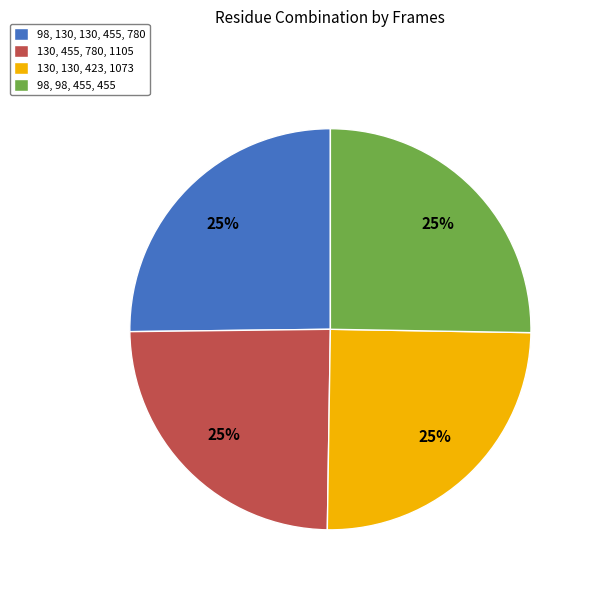

To the nearest percent, what is the combined percentage of 130, 455, 780, 1105 and 98, 130, 130, 455, 780?

50%